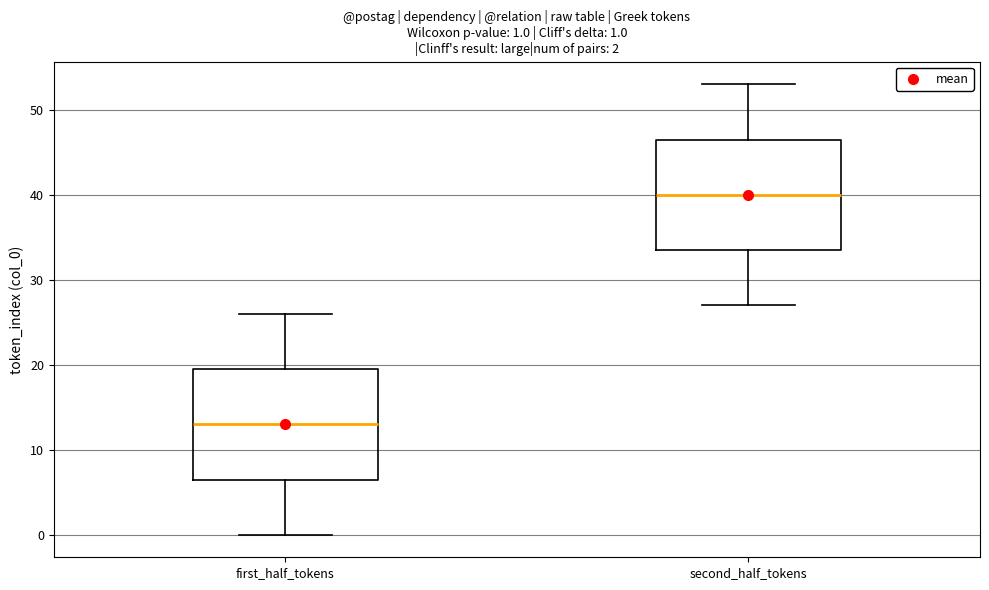

Which box has the lowest median line?

first_half_tokens